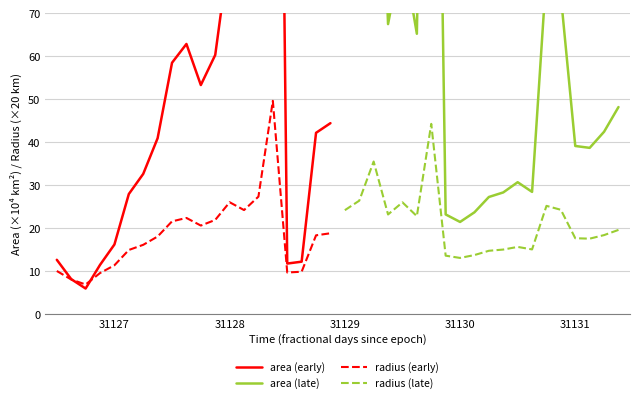

Is it true that radius (early) equals 11.3 at 31127?

True